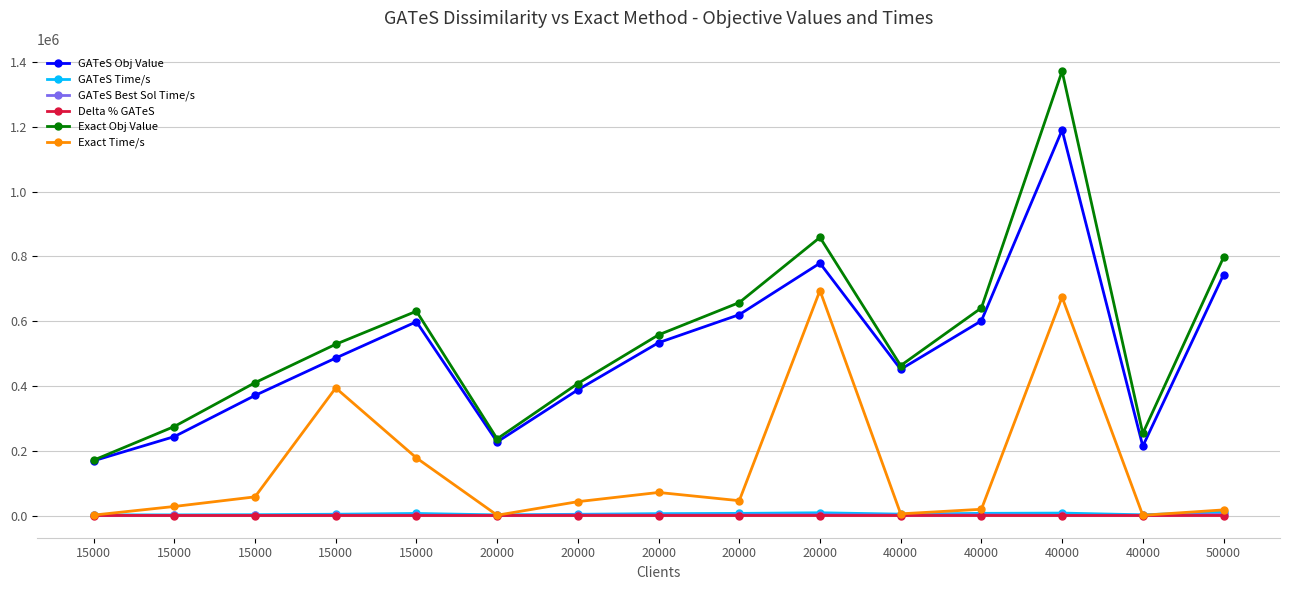

True or false: GATeS Best Sol Time/s has a value of 416.8 at 15000.

False